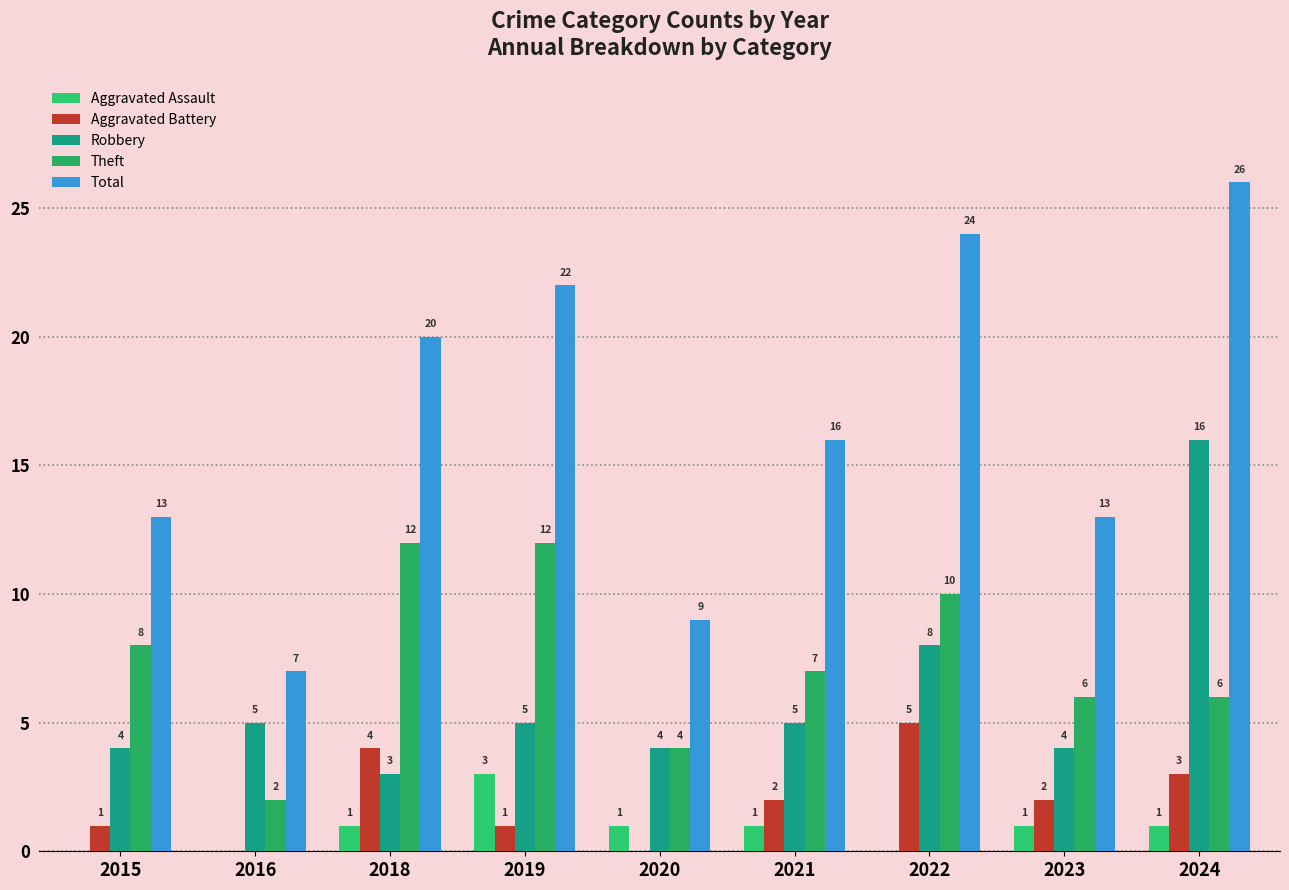

At how many categories does at least one series exceed 25?

1